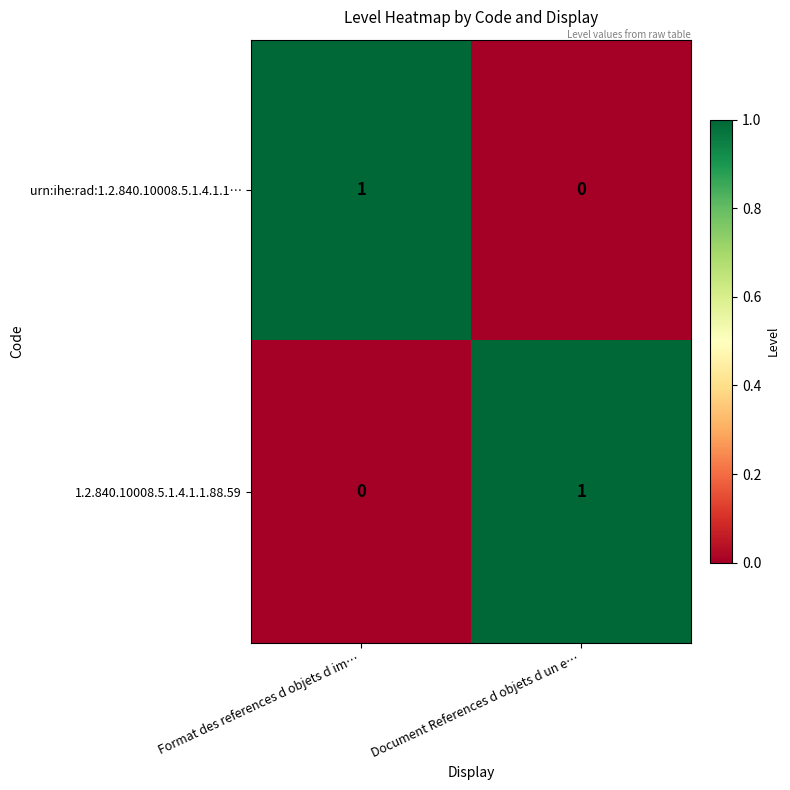

At Format des references d objets d im…, list the series in order from largest to smallest.

urn:ihe:rad:1.2.840.10008.5.1.4.1.1…, 1.2.840.10008.5.1.4.1.1.88.59